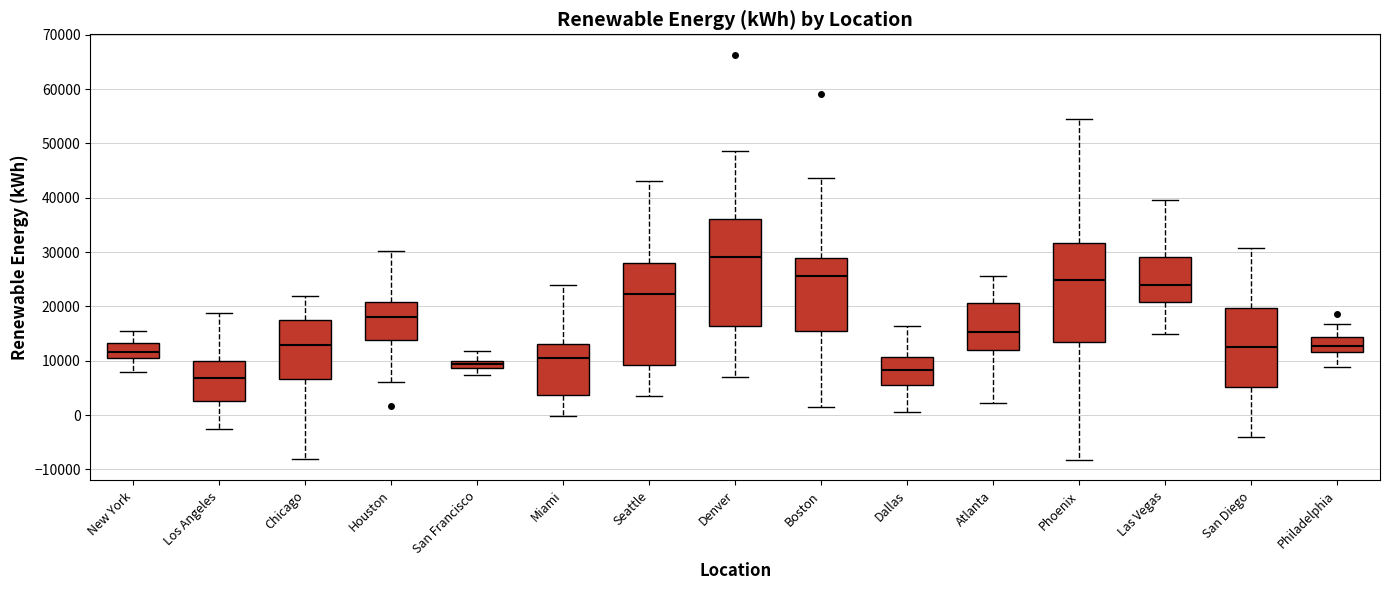

Where is the lower edge of the box for Atlanta on the y-axis? The values are not printed on the chart, so give them approximately, as read against the axis.

12000